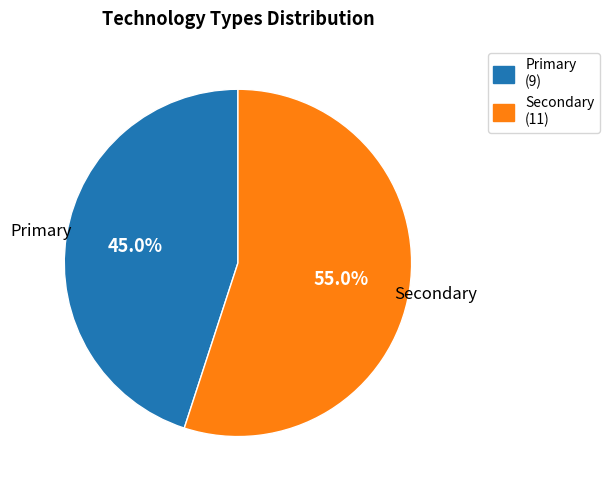

How many segments does this pie chart have?

2